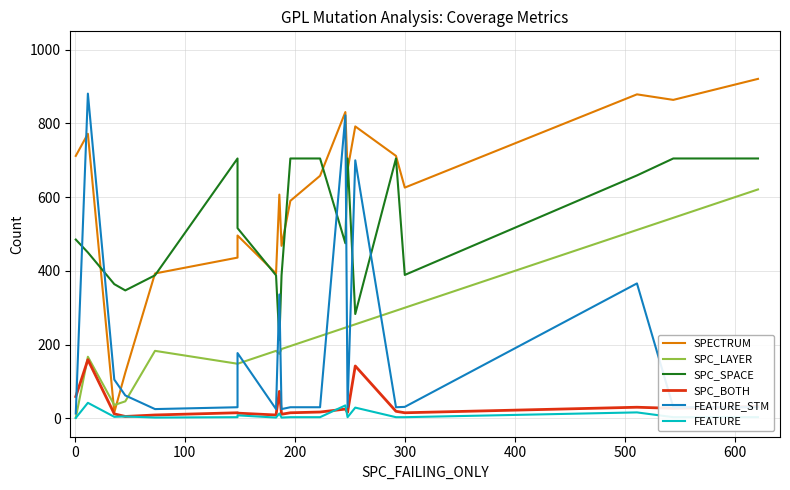

True or false: SPC_LAYER has more than 1 points higher than both neighbors.

True